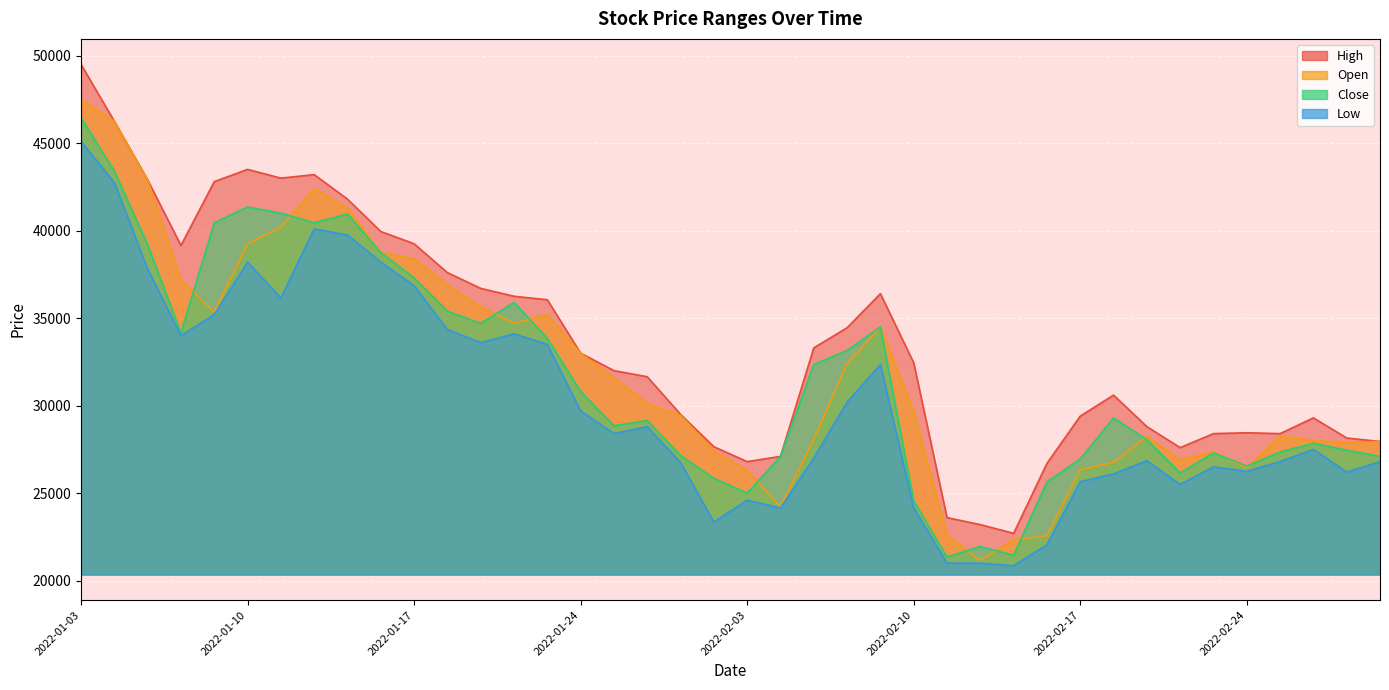

Is it true that Low equals 22050 at 2022-02-16?

True